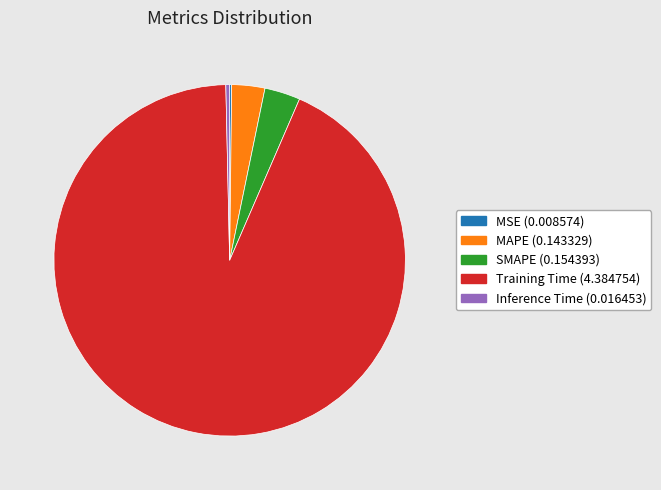

Is there a majority slice in this chart?

Yes